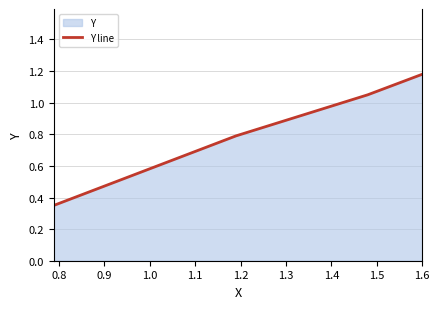

Does the chart display data point markers on the line(s)?

No